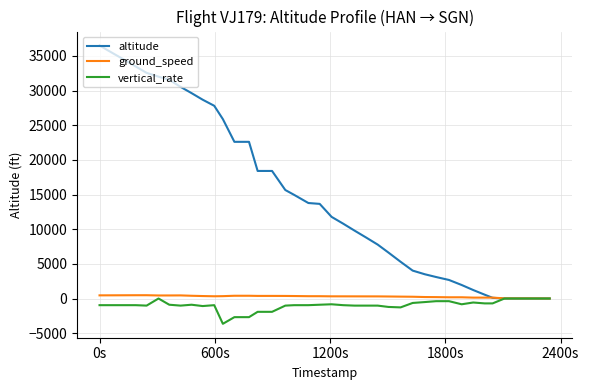

Which series has the widest spread of values?

altitude